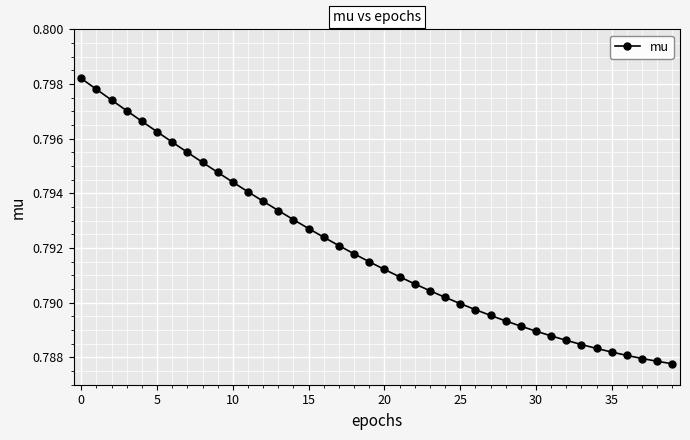

Count the values in the range 0 to 1.

40